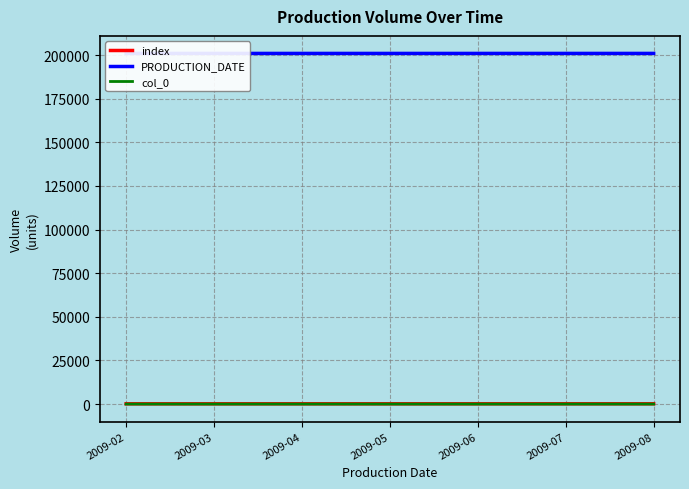

The PRODUCTION_DATE series shows 200905 at 2009-05. True or false?

True